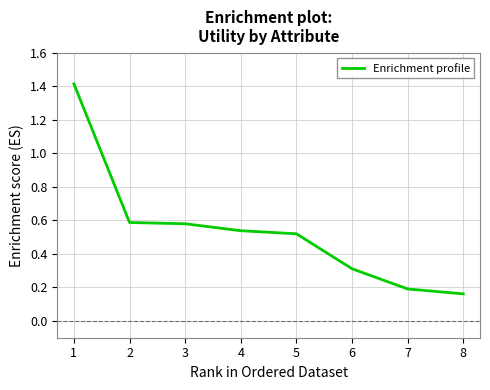

What is the difference between the maximum and second lowest values?

1.2